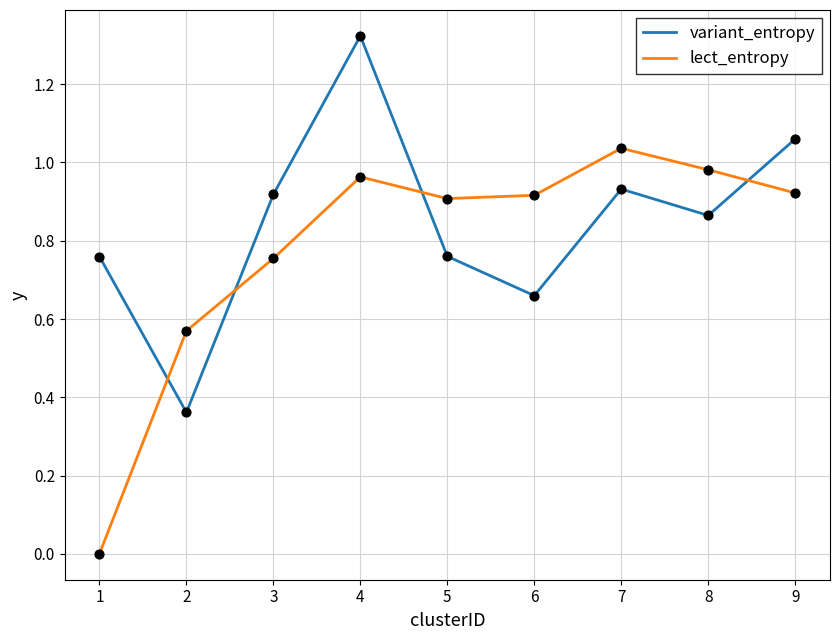

Between 4 and 5, which series saw the biggest shift?

variant_entropy